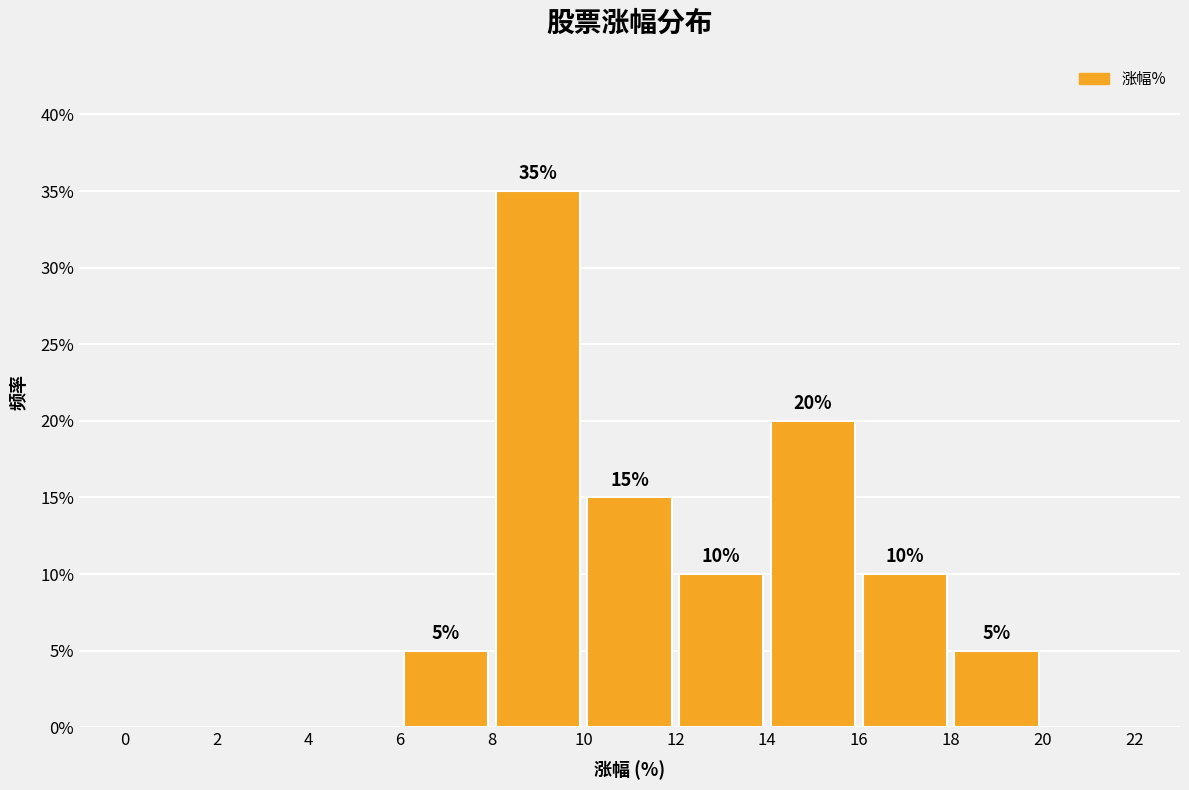

Which range on the x-axis has the tallest bar?

8 to 10